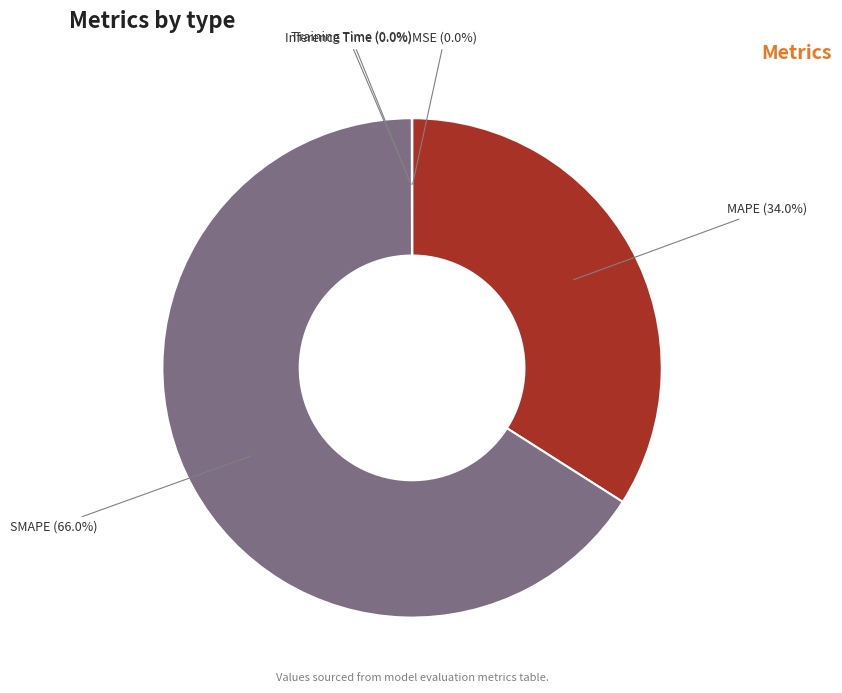

To the nearest percent, what is the average slice percentage?

20%